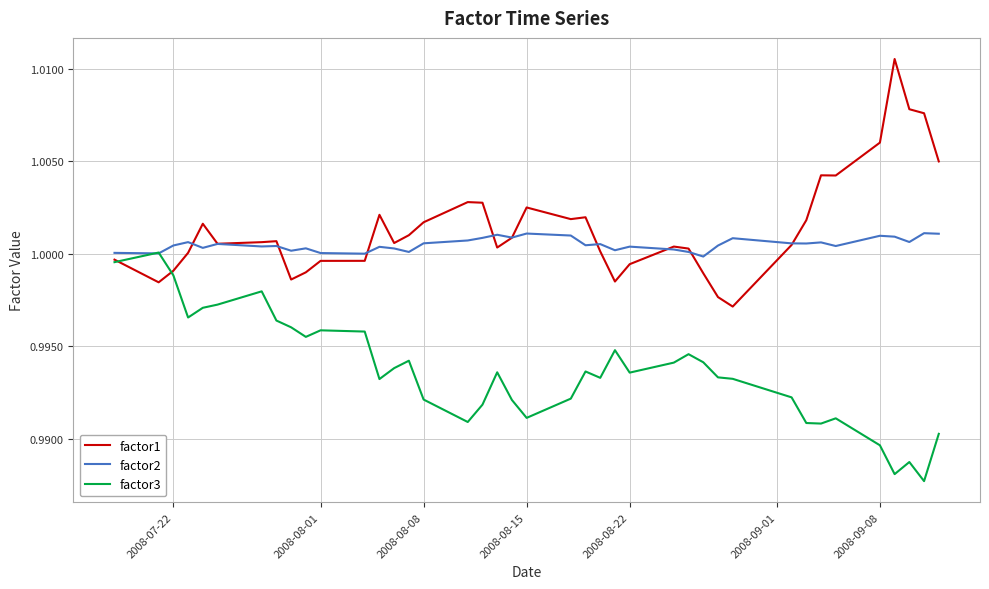

List the series in order of their peak value, lowest first.

factor3, factor2, factor1